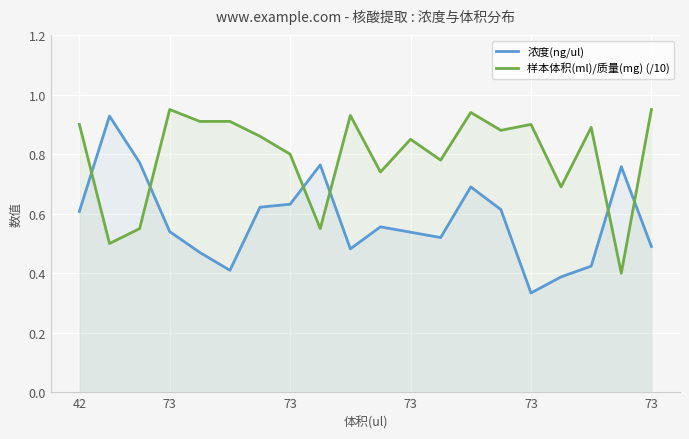

At which category is the sum across all series the highest?

13